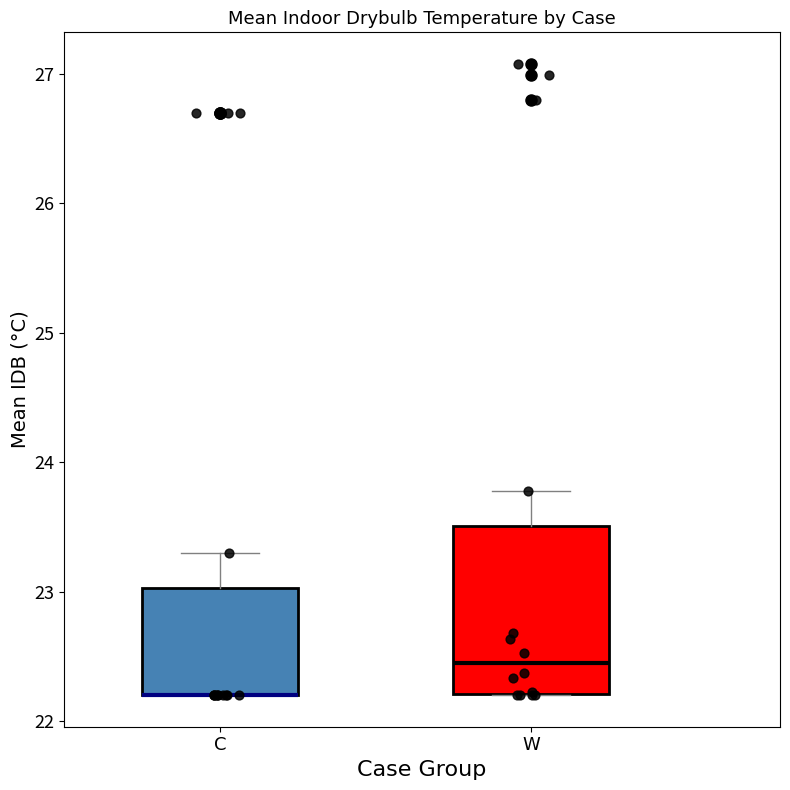

Reading left to right, transcribe this box plot: for each box, give where its median line is, the range the box spans, and where its two whiskers end, as read against the y-axis. The values are not printed on the chart, so give them approximately, as read against the axis.

C: median 22.2 (drawn on the box's lower edge), box 22.2 to 23.0, whiskers 22.2 to 23.3
W: median 22.4, box 22.2 to 23.5, whiskers 22.2 to 23.8